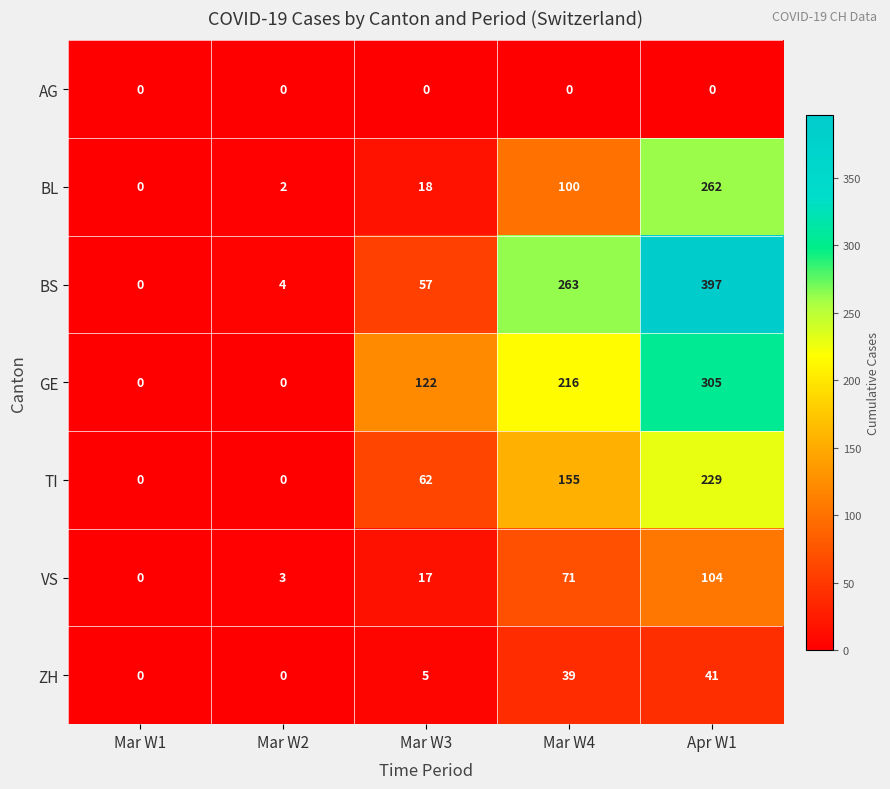

Which series has the largest total across all categories?

BS